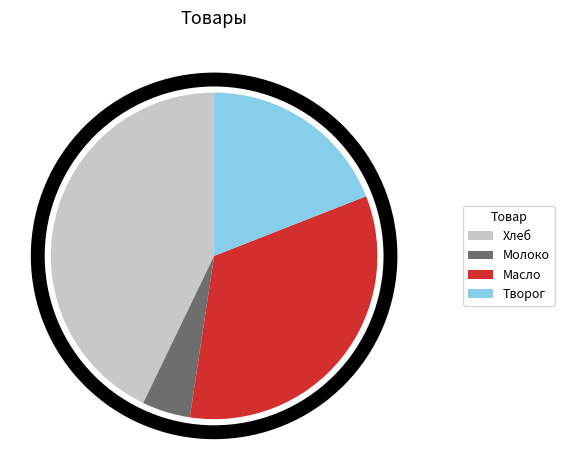

Is Хлеб the majority of the pie?

No